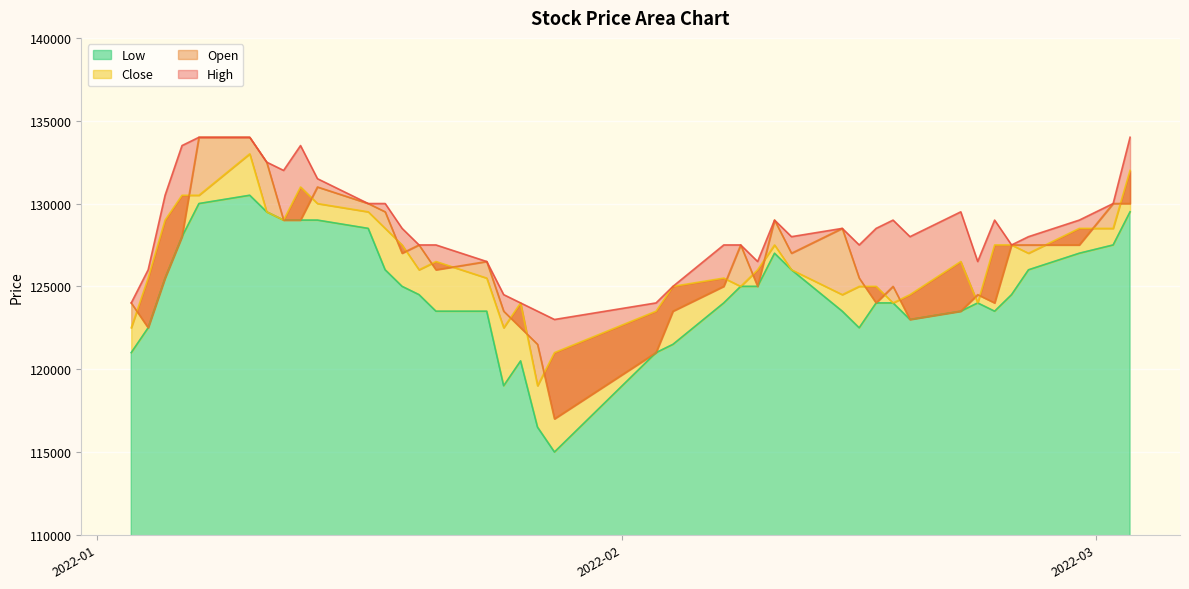

Where is Open nearest to the value 125500?

2022-01-05